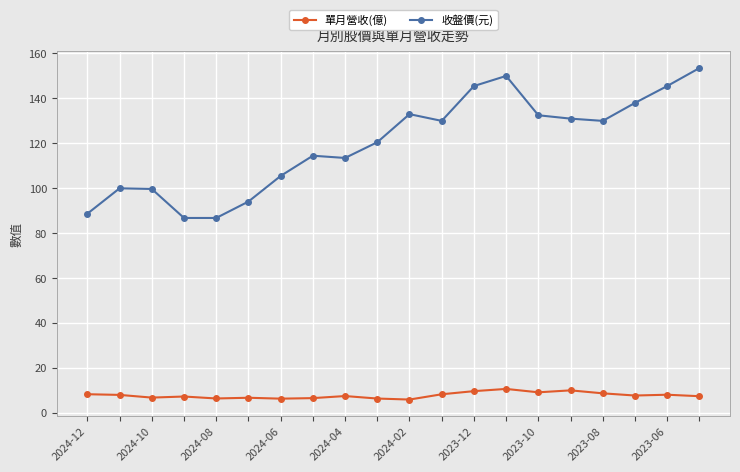

True or false: 單月營收(億) and 收盤價(元) intersect in this chart.

False